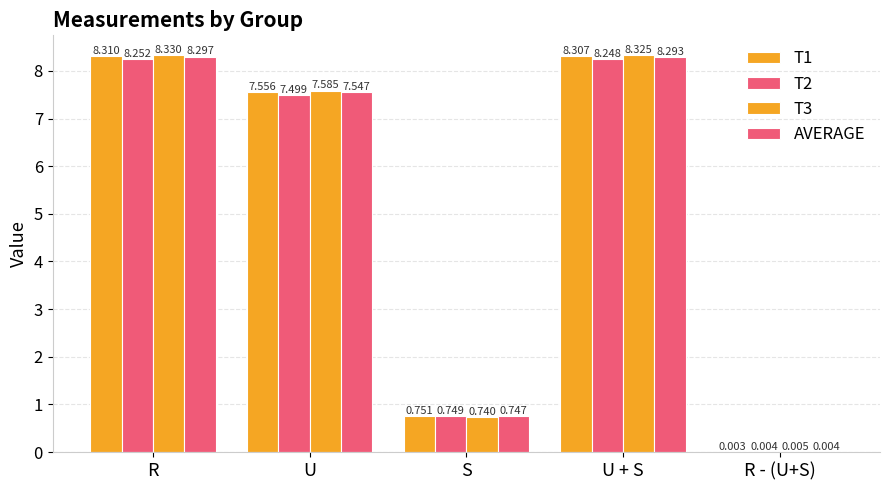

Are the bars grouped side by side (vs. stacked)?

Yes